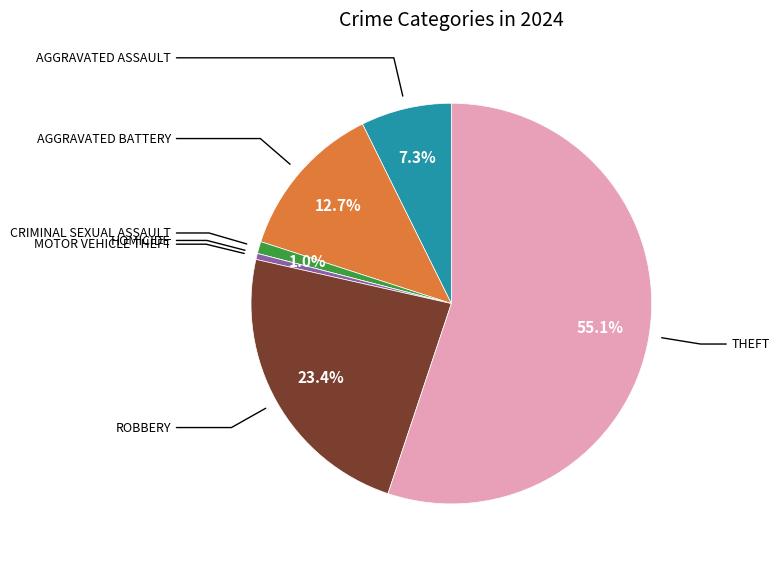

Does any single category account for the majority?

Yes